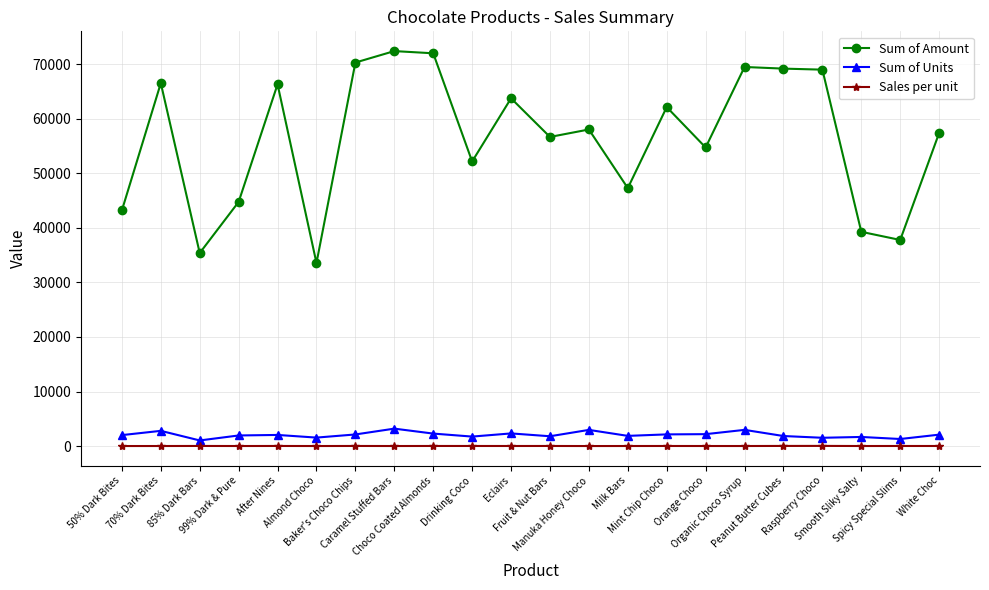

The Sum of Units series shows 2196.0 at Orange Choco. True or false?

True